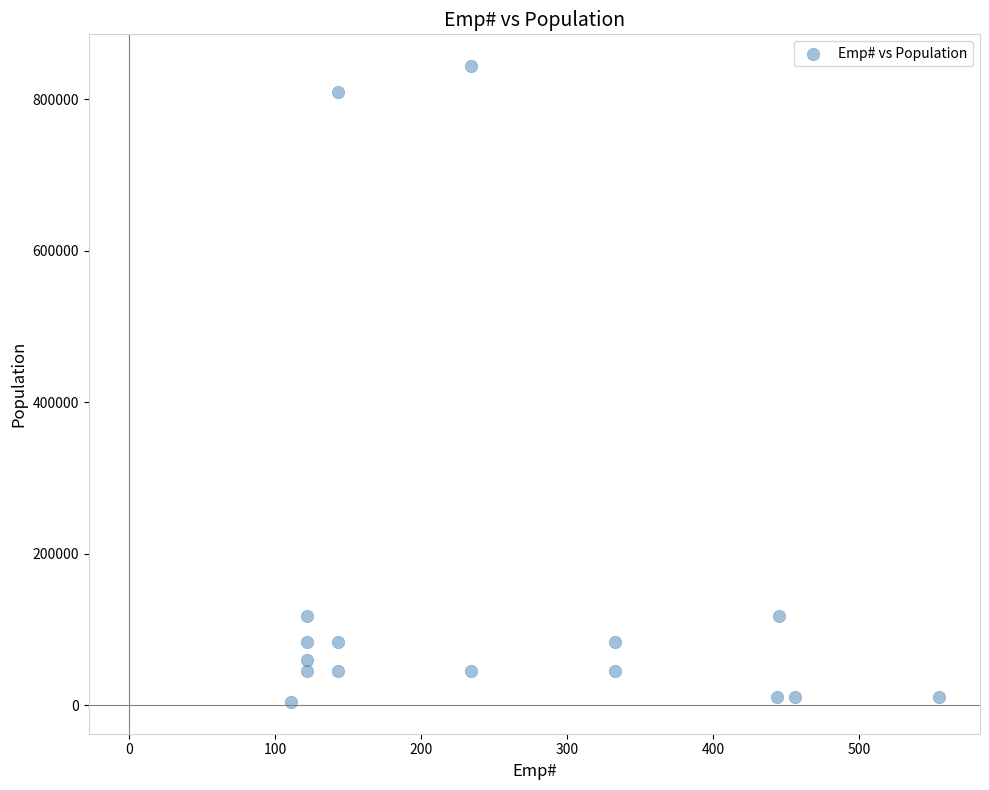

What is the range of Y values (max minus min)?

839900